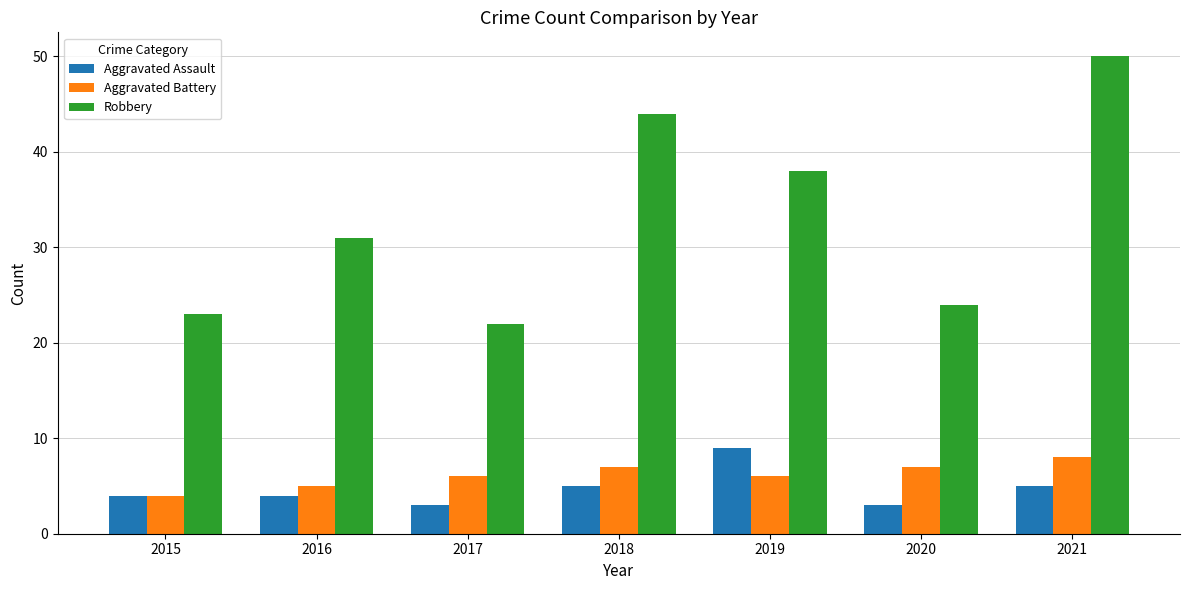

What is the value of the Robbery bar at the 3rd from the left?

22